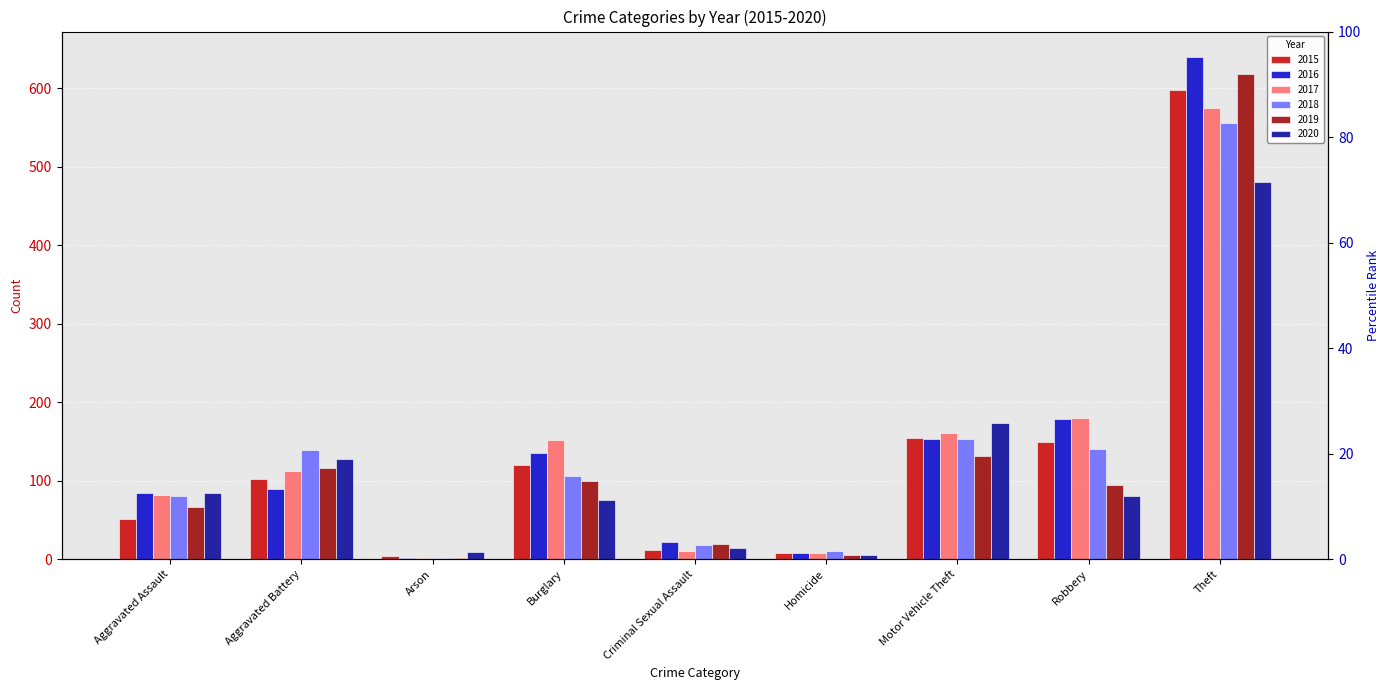

Which category has the lowest value in the 2019 series?

Arson